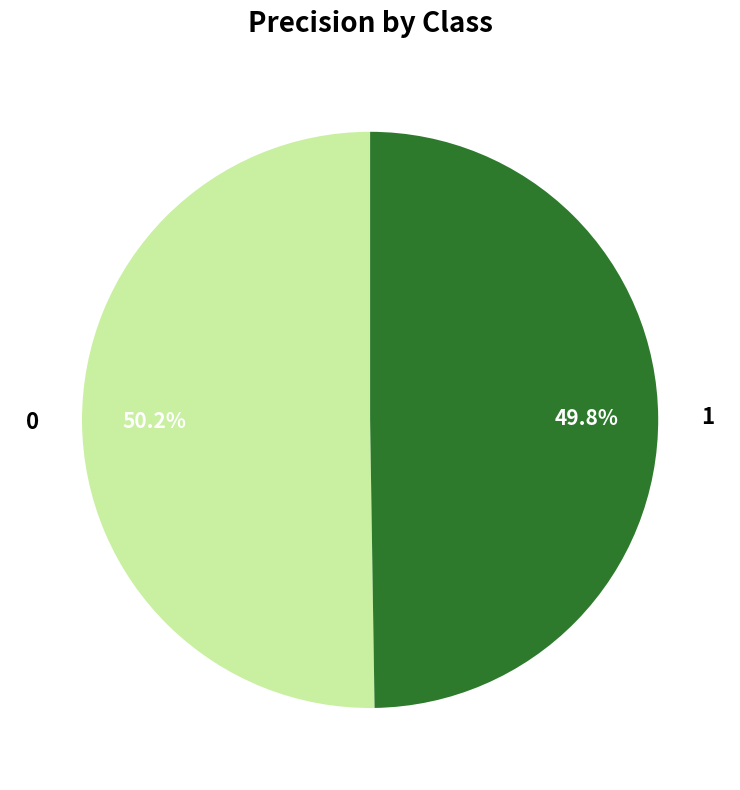

Does any single category account for the majority?

Yes